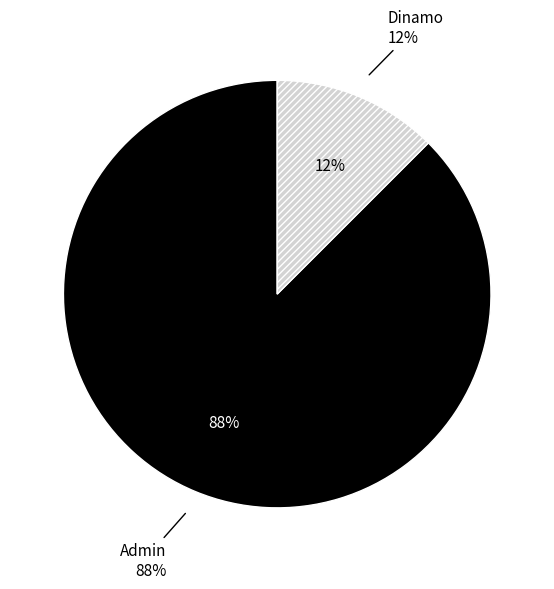

What percentage is NOT represented by Admin?

12.5%